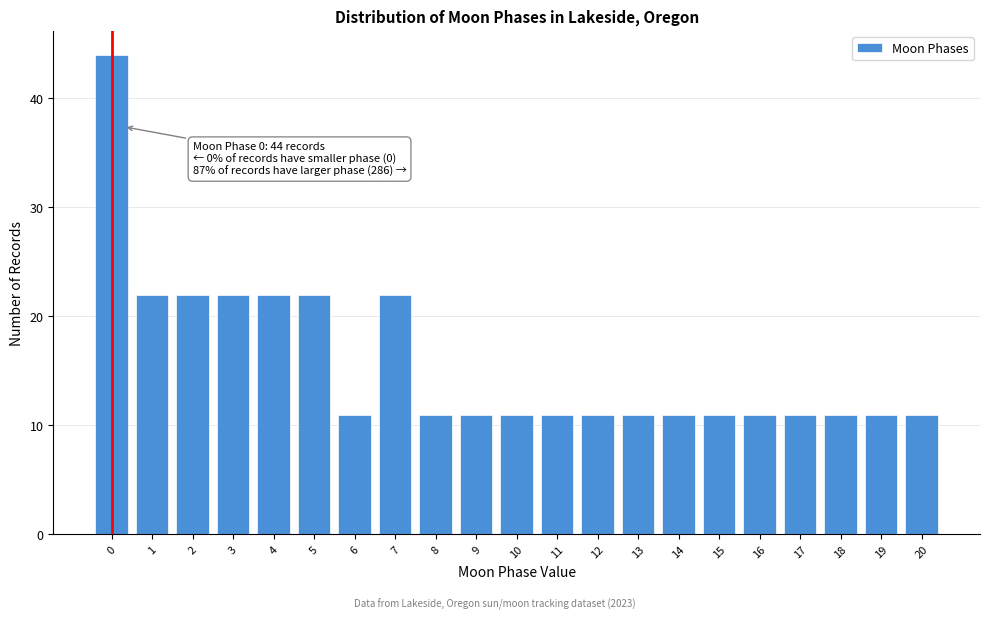

Reading right to left, transcribe all the data shown in this chart.

20=11	19=11	18=11	17=11	16=11	15=11	14=11	13=11	12=11	11=11	10=11	9=11	8=11	7=22	6=11	5=22	4=22	3=22	2=22	1=22	0=44